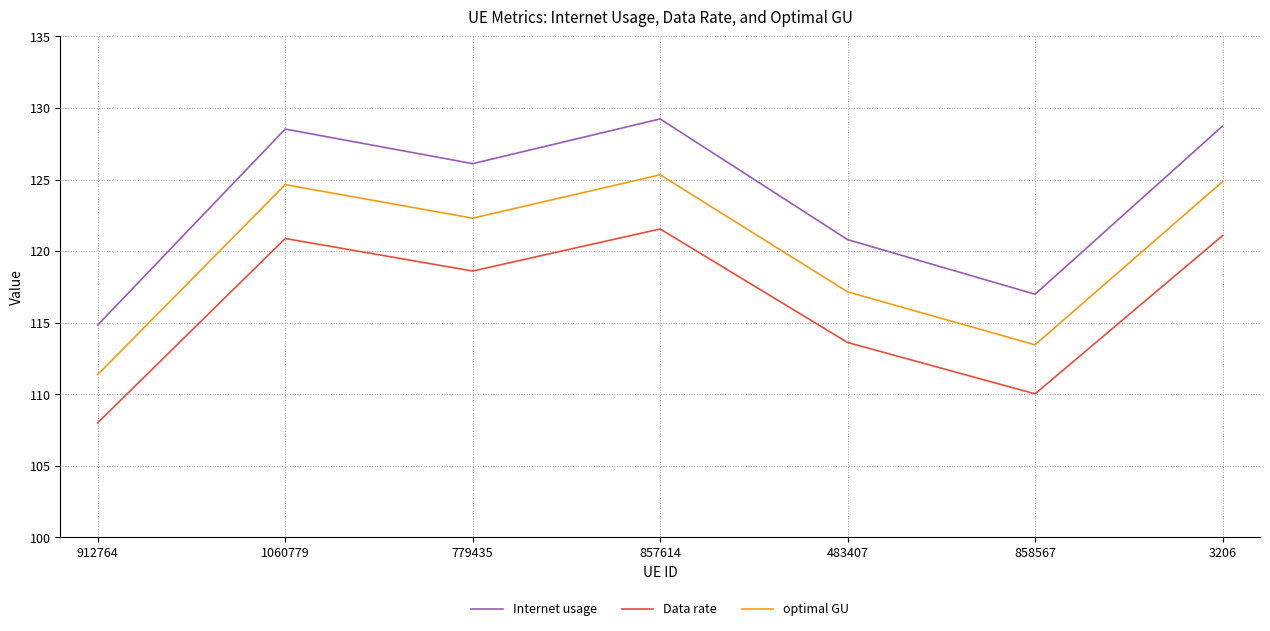

Is the value of Data rate at 1060779 greater than the value of Internet usage at 858567?

Yes